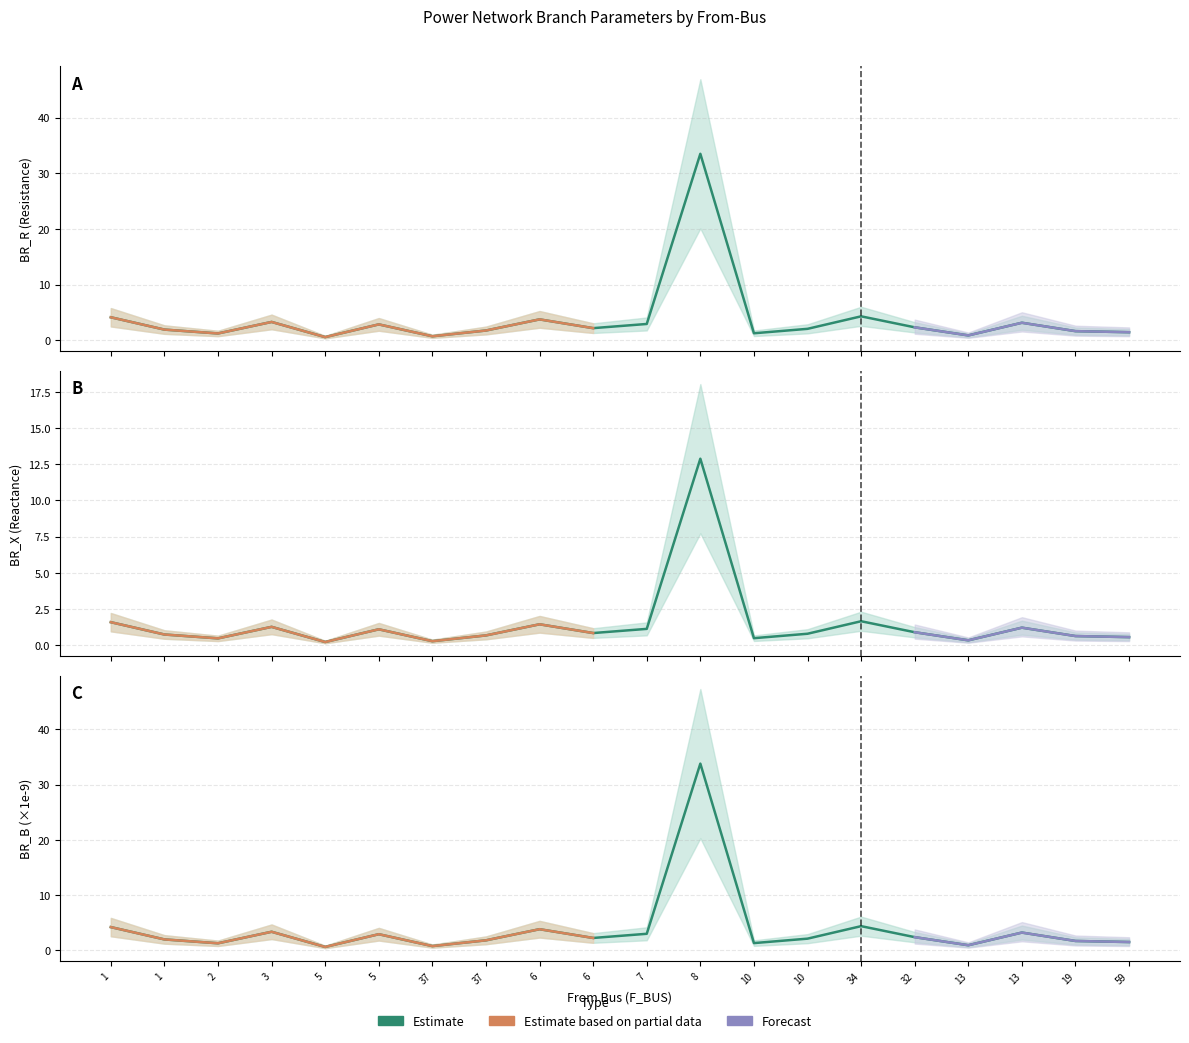

Where is the first local maximum for BR_X?

3